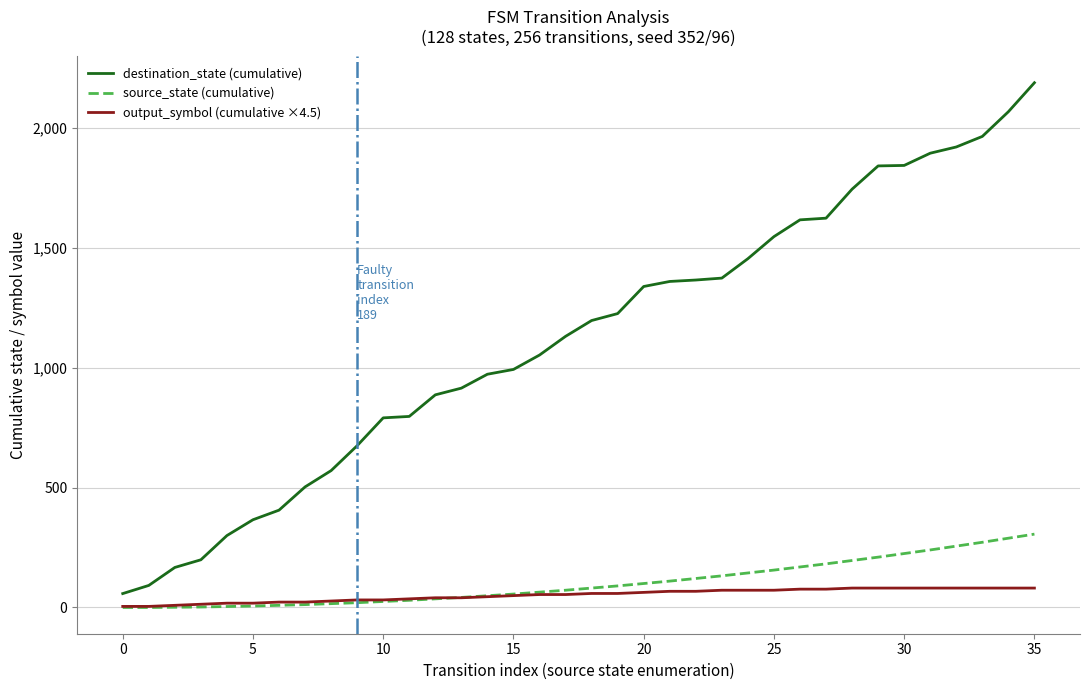

Does the chart have visible grid lines?

Yes